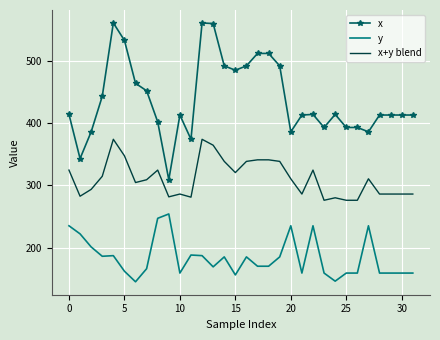

At how many categories does at least one series exceed 445?

12